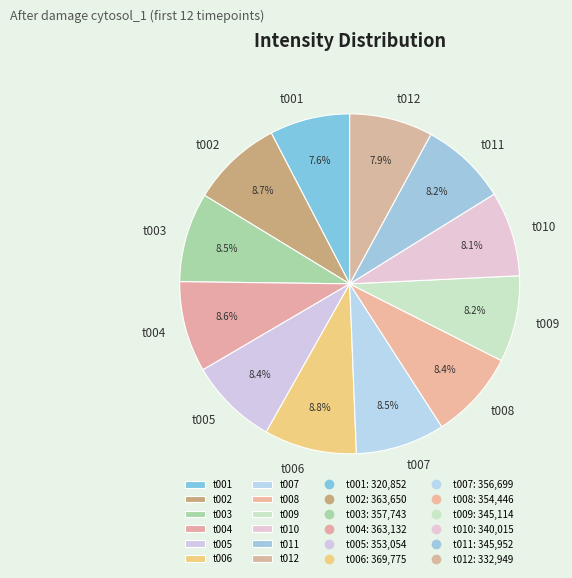

What percentage is NOT represented by t006?

91.2%